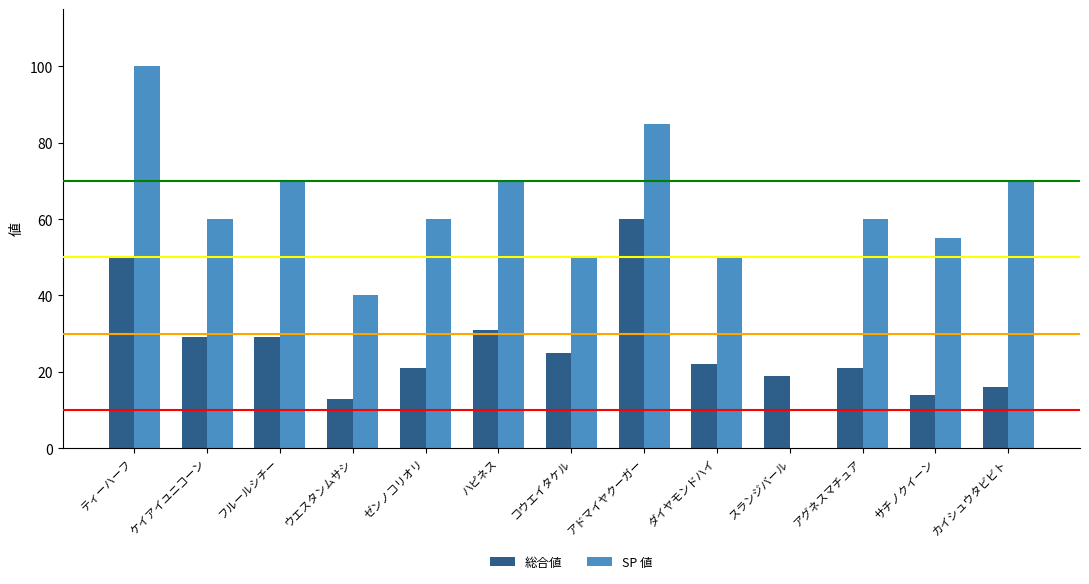

Reading left to right, list all the values displayed in this chart.

総合値: ティーハーフ=50	ケイアイユニコーン=29	フルールシチー=29	ウエスタンムサシ=13	ゼンノコリオリ=21	ハピネス=31	コウエイタケル=25	アドマイヤクーガー=60	ダイヤモンドハイ=22	スランジバール=19	アグネスマチュア=21	サチノクイーン=14	カイシュウタビビト=16
SP 値: ティーハーフ=100	ケイアイユニコーン=60	フルールシチー=70	ウエスタンムサシ=40	ゼンノコリオリ=60	ハピネス=70	コウエイタケル=50	アドマイヤクーガー=85	ダイヤモンドハイ=50	スランジバール=0	アグネスマチュア=60	サチノクイーン=55	カイシュウタビビト=70